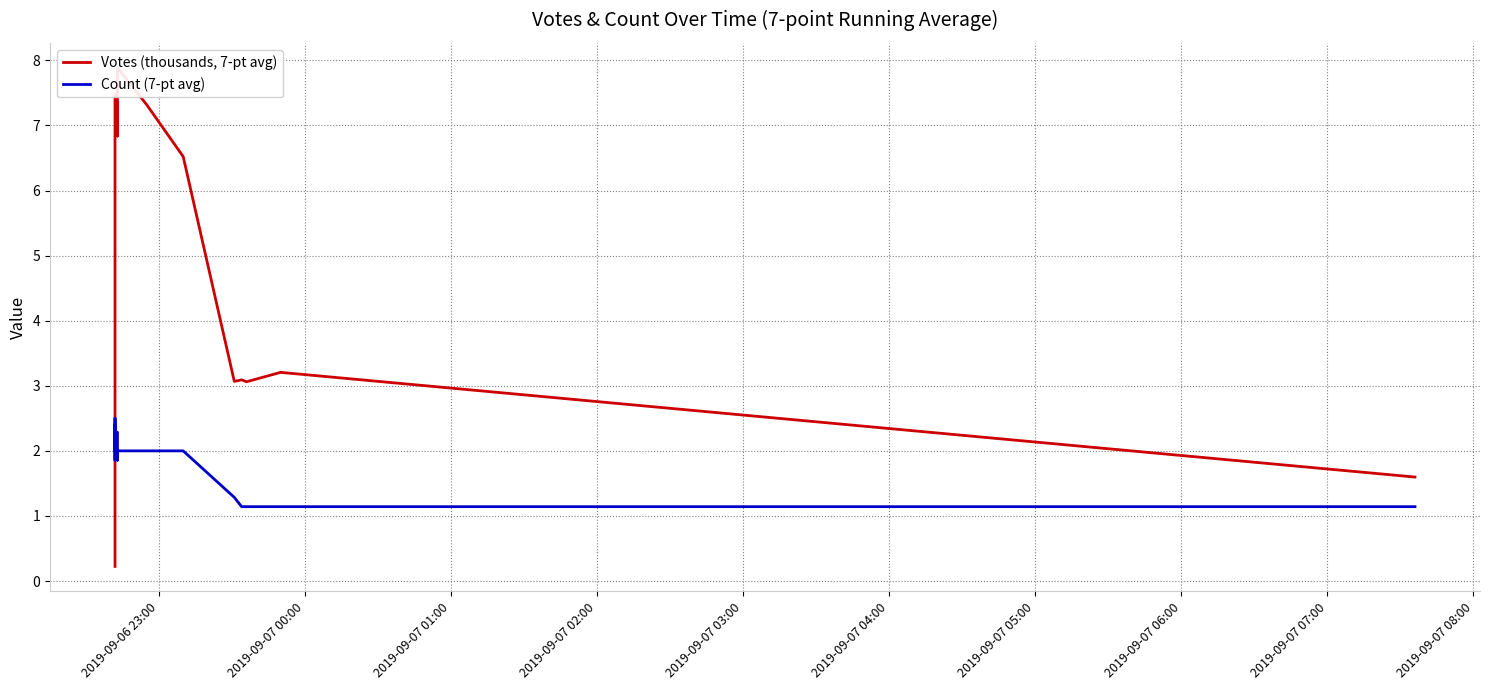

How many interior local peaks does the Votes (thousands, 7-pt avg) series have?

4